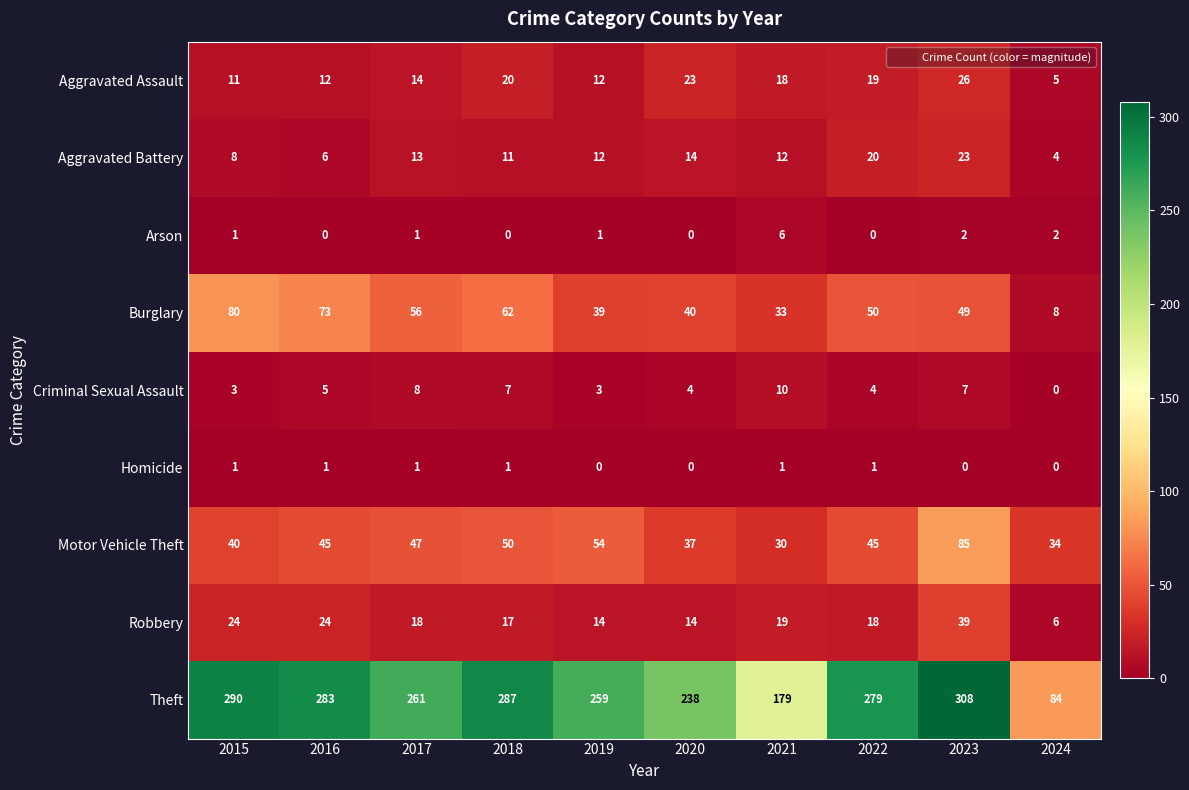

What is the spread (max minus min) of values at 2018?

287